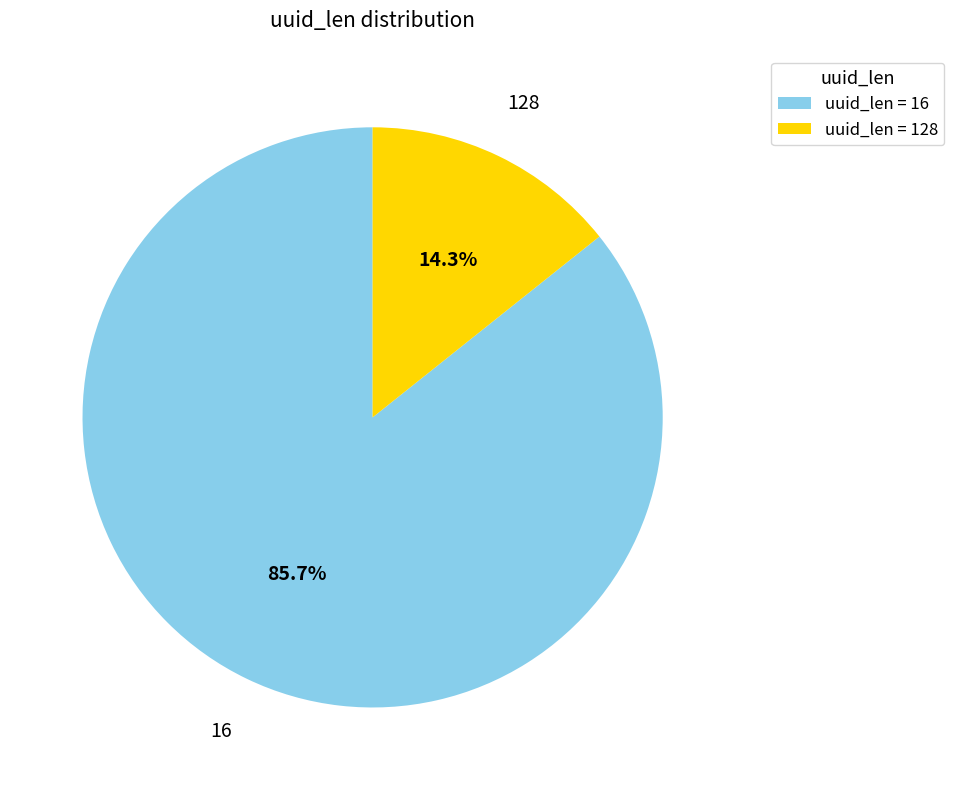

To the nearest percent, what percentage of the pie is 16?

86%